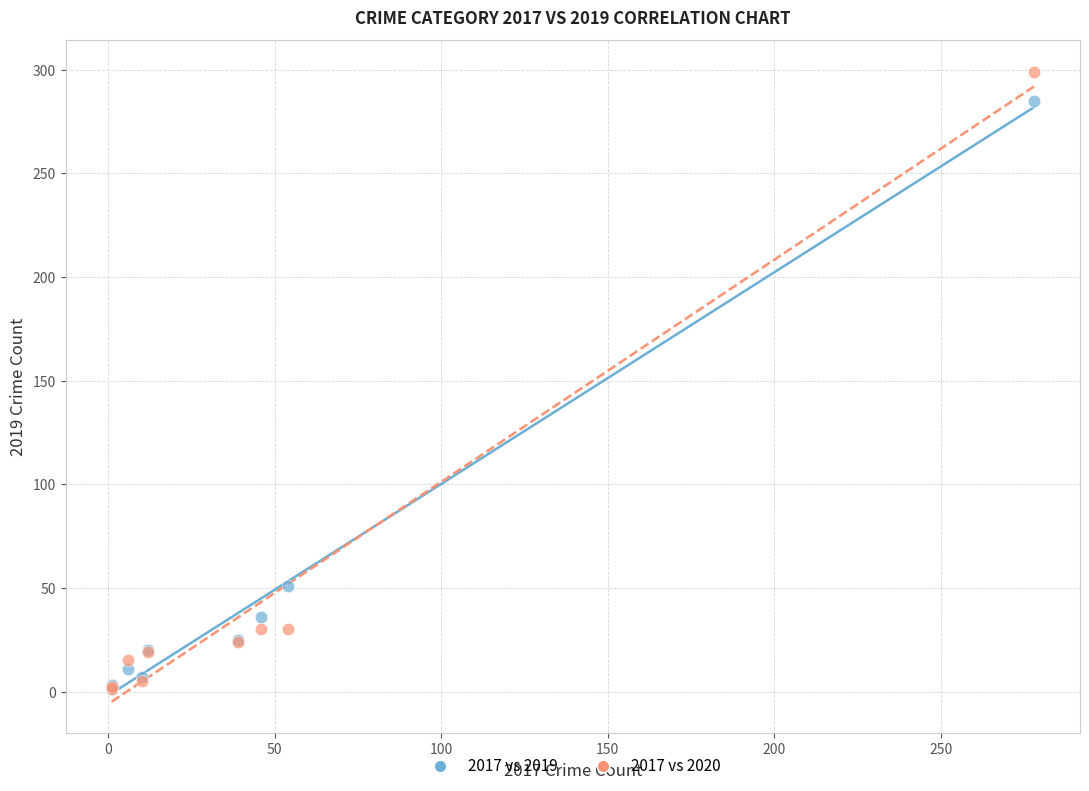

Across all series, what Y value is closest to 150?

51